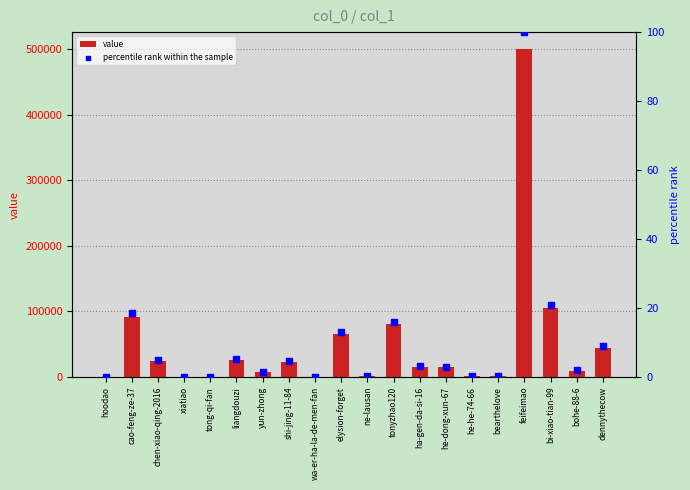

Which series reaches the maximum Y coordinate?

value